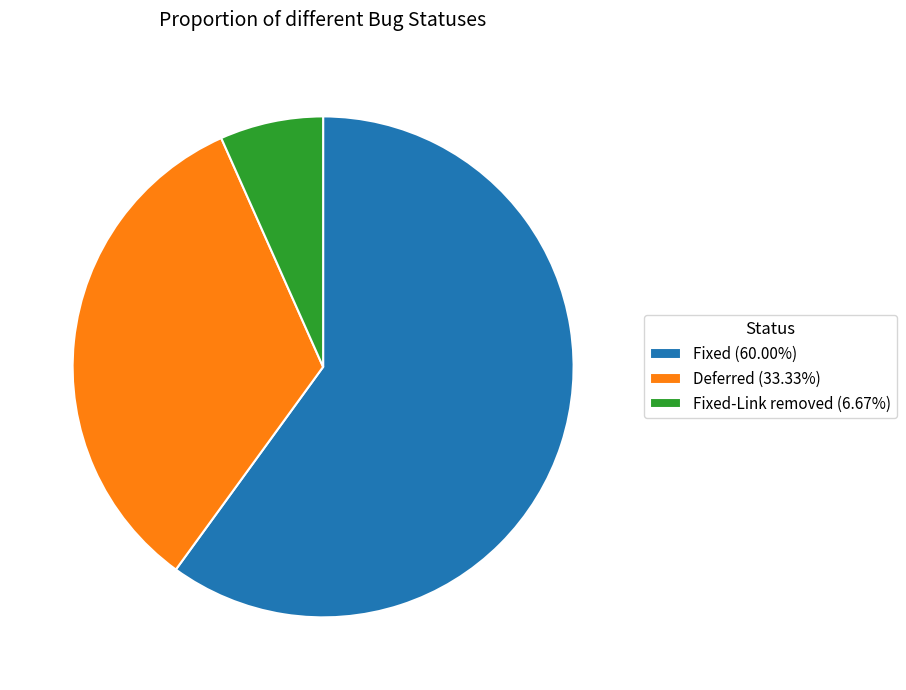

Is Fixed (60.00%) the majority of the pie?

Yes